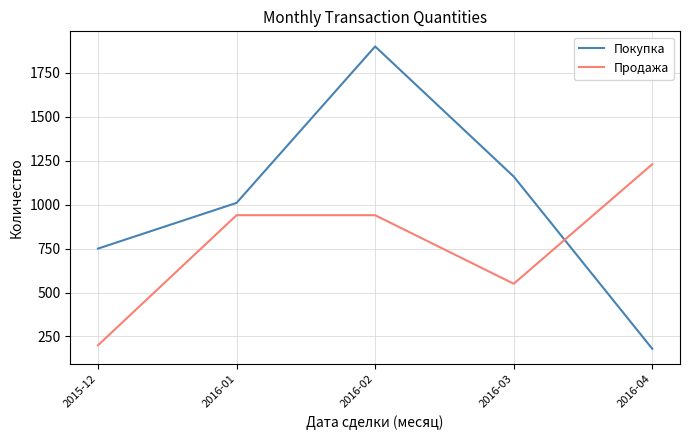

Reading right to left, what are all the values shown in this chart?

Покупка: 180	1160	1900	1010	750
Продажа: 1230	550	940	940	200